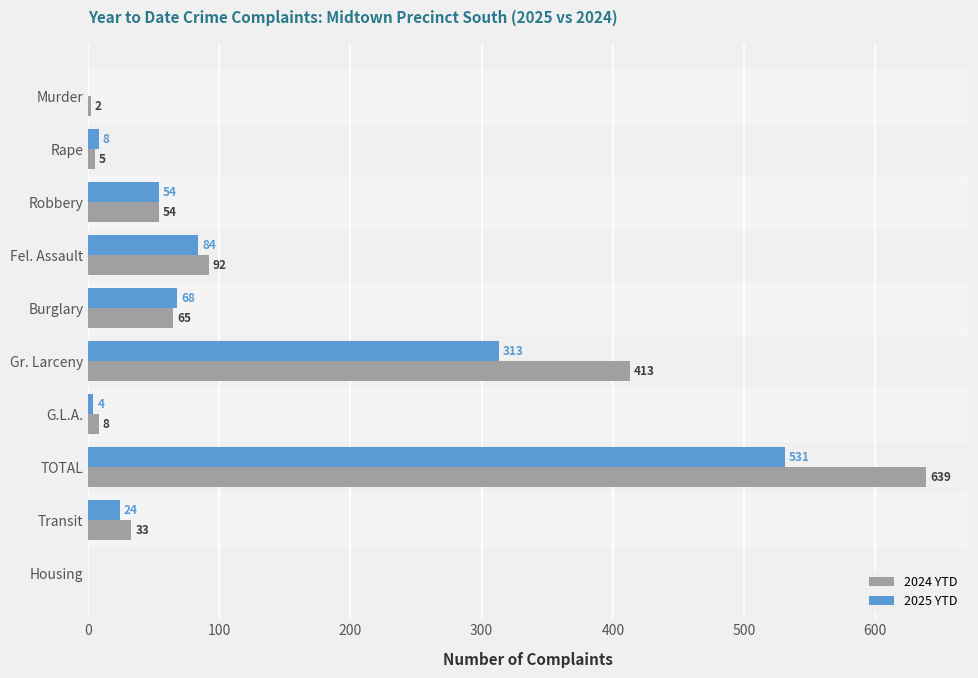

At which label is 2025 YTD closest to 265?

Gr. Larceny